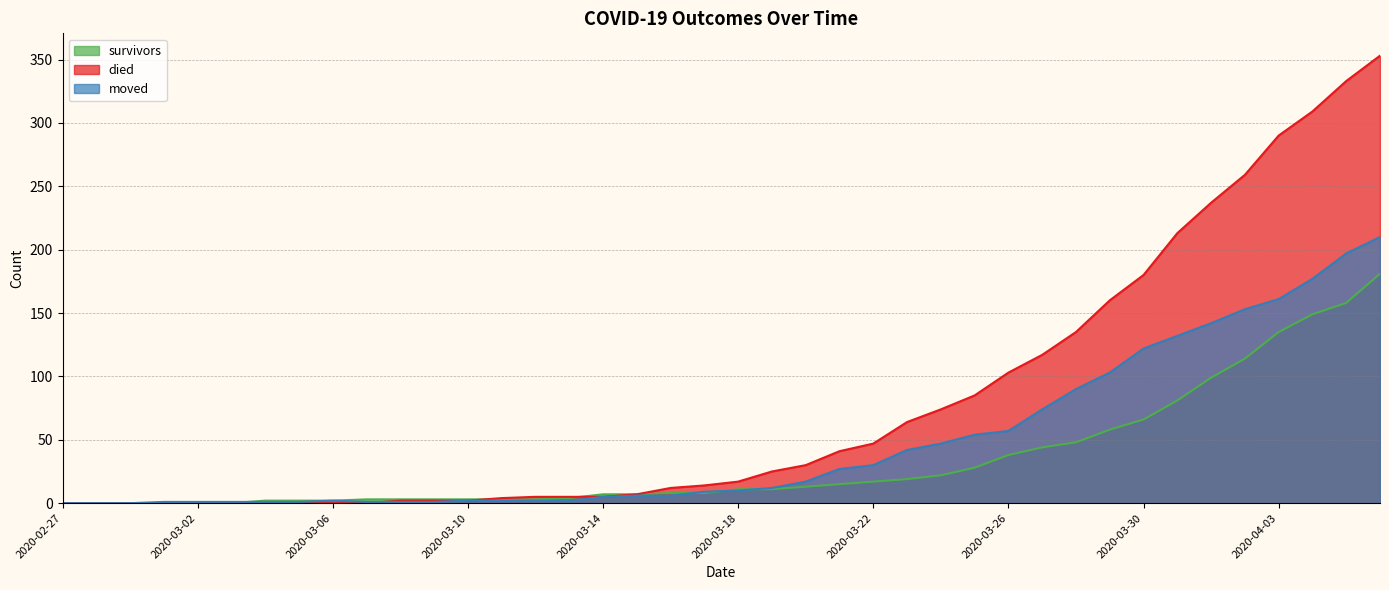

What is the label of the 39th point from the right?

2020-02-28